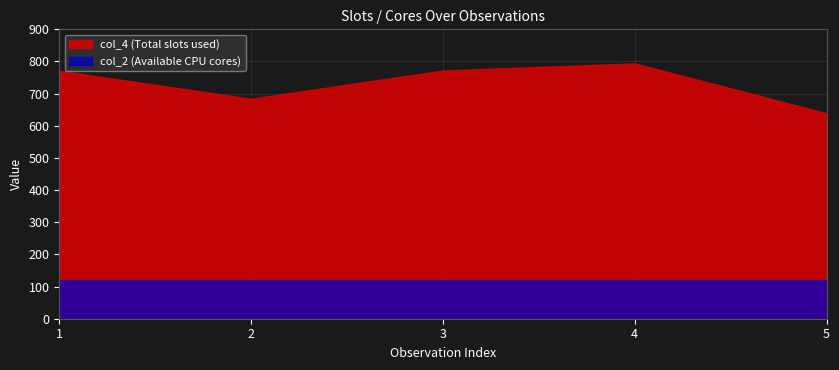

Where is the first local minimum for col_4?

2